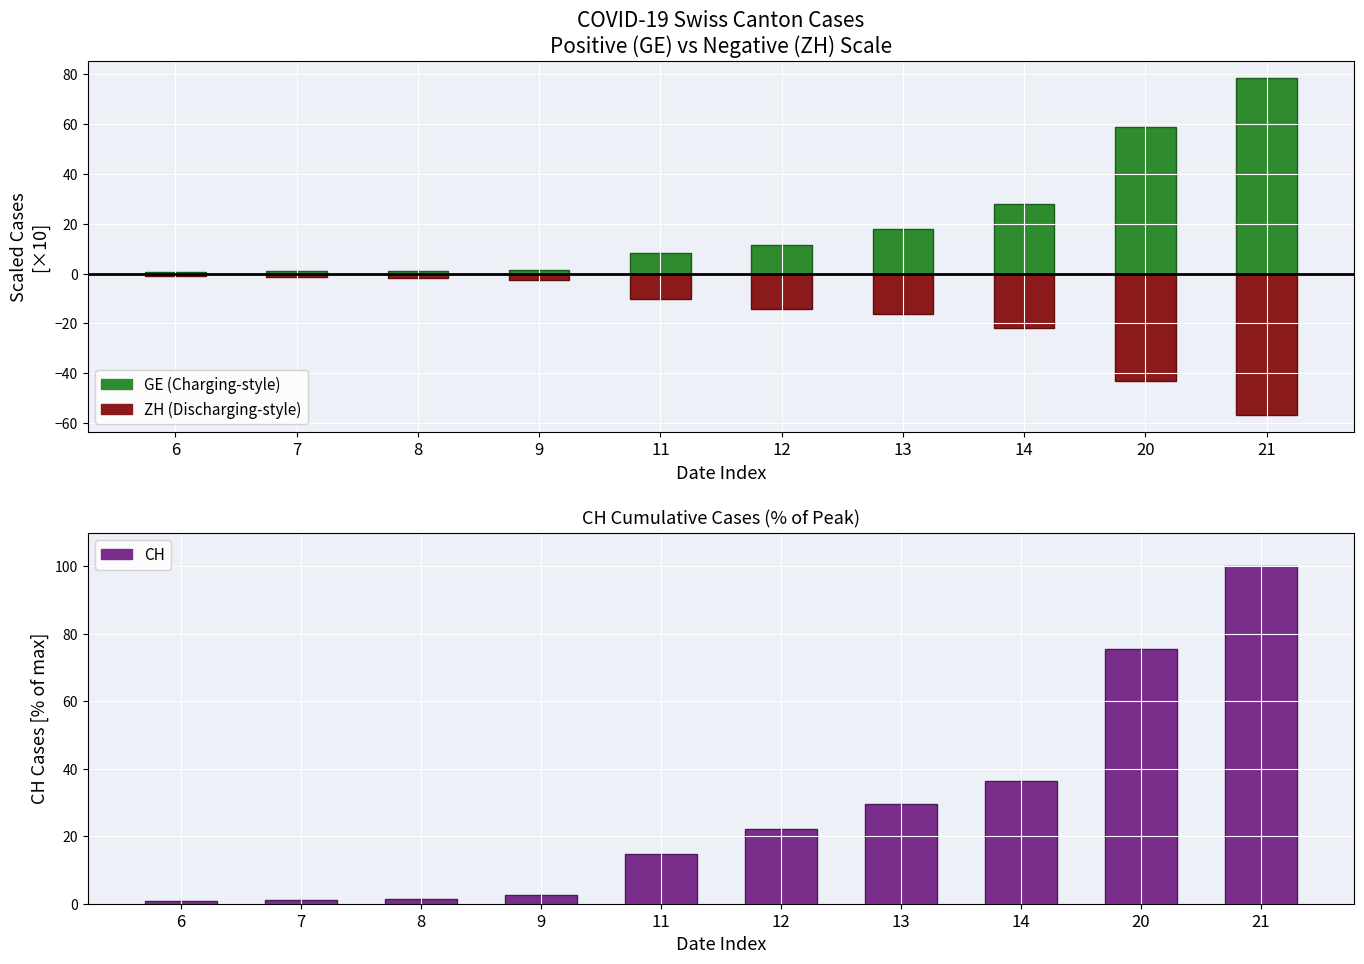

Is the value of CH / GE Scale at 7 greater than the value of ZH Scale (neg) at 20?

Yes